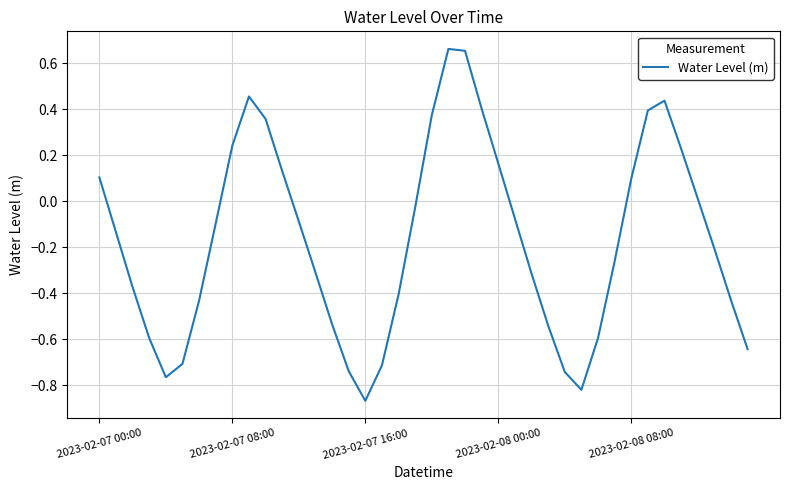

How many interior local valleys (lower than both neighbors) does the data have?

3